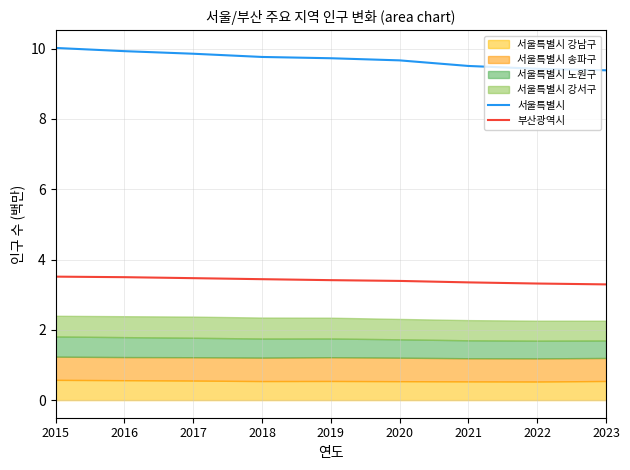

Is it true that 부산광역시 equals 0.9 at 2016?

False